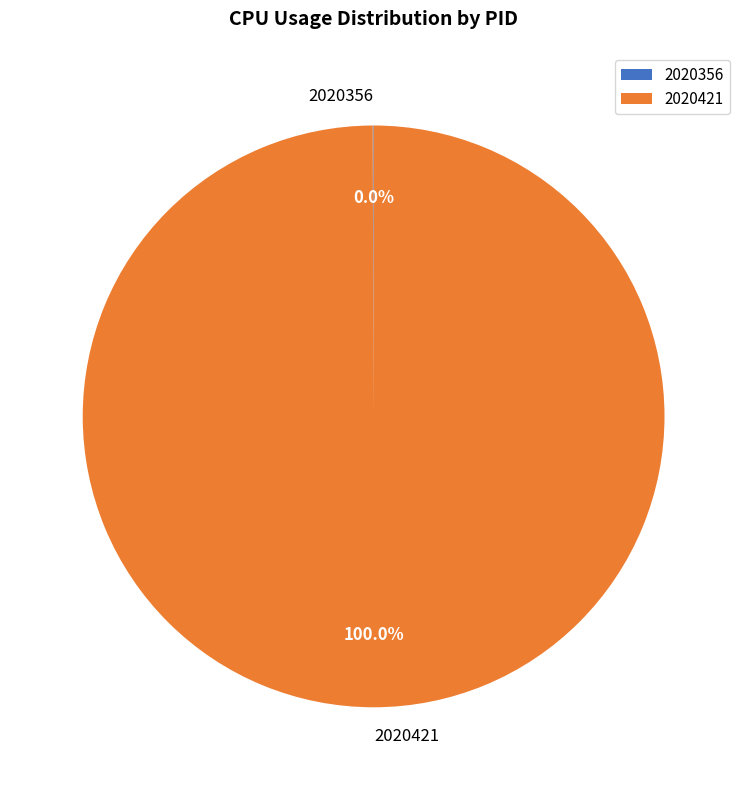

To the nearest percent, what percentage of the pie is 2020421?

100%